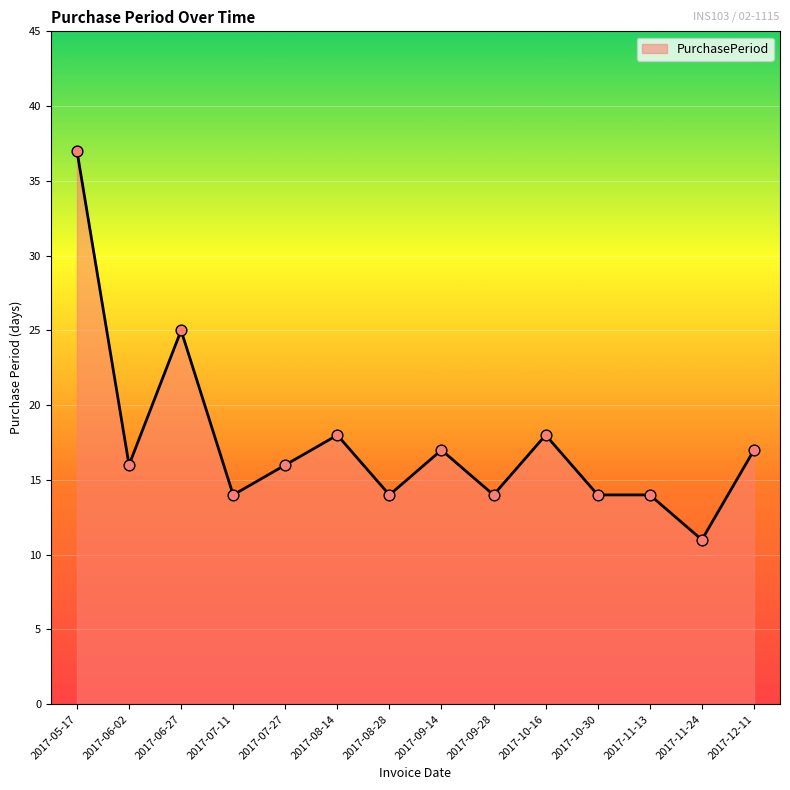

What is the change in value from 2017-05-17 to 2017-11-24?

-26